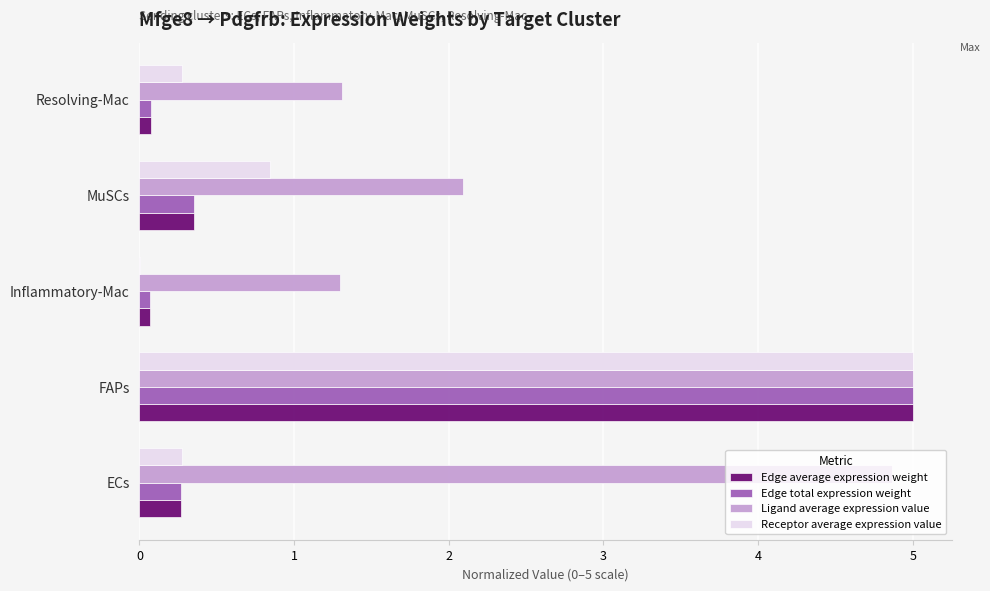

What is the maximum value for Edge total expression weight?

5.0